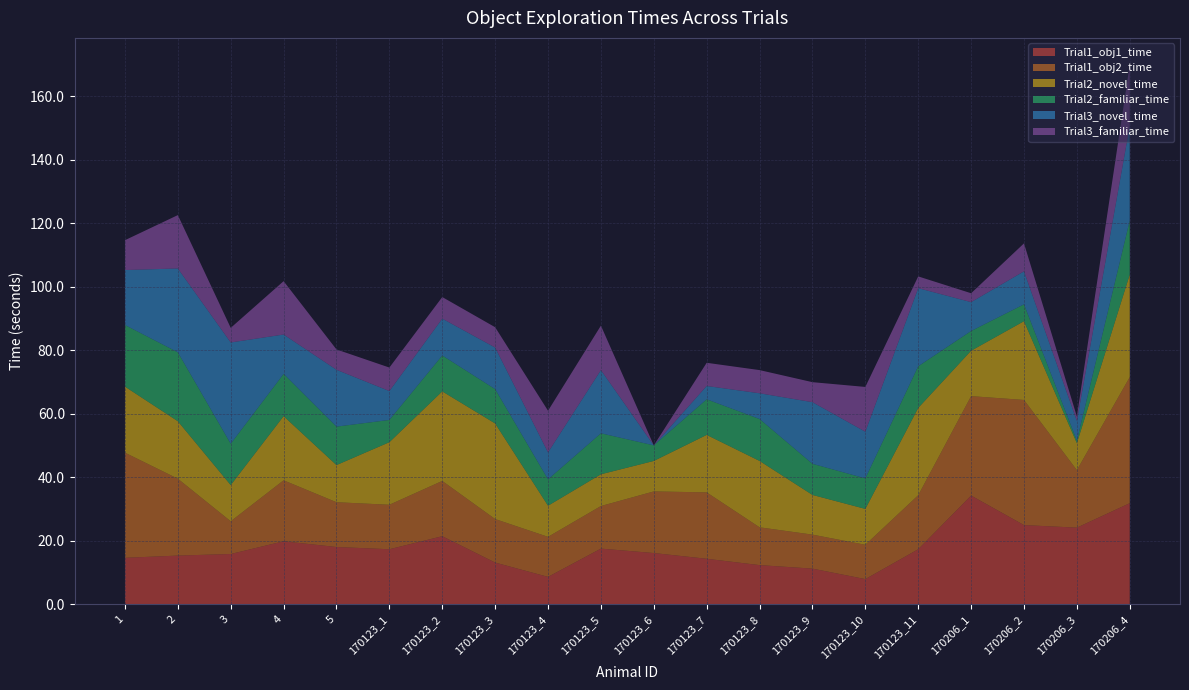

Reading left to right, transcribe all the data shown in this chart.

Trial1_obj1_time: 1=14.7	2=15.4	3=15.9	4=19.9	5=18.1	170123_1=17.4	170123_2=21.5	170123_3=13.2	170123_4=8.7	170123_5=17.6	170123_6=16.2	170123_7=14.4	170123_8=12.4	170123_9=11.3	170123_10=8.0	170123_11=17.4	170206_1=34.3	170206_2=25.0	170206_3=24.2	170206_4=31.9
Trial1_obj2_time: 1=33.1	2=24.2	3=10.3	4=19.2	5=14.1	170123_1=14.0	170123_2=17.4	170123_3=13.7	170123_4=12.6	170123_5=13.4	170123_6=19.4	170123_7=20.9	170123_8=11.9	170123_9=10.7	170123_10=10.8	170123_11=17.0	170206_1=31.3	170206_2=39.4	170206_3=18.1	170206_4=39.7
Trial2_novel_time: 1=20.8	2=18.1	3=11.4	4=20.2	5=11.7	170123_1=19.7	170123_2=28.2	170123_3=30.1	170123_4=9.8	170123_5=10.0	170123_6=9.6	170123_7=18.1	170123_8=20.9	170123_9=12.5	170123_10=11.3	170123_11=27.5	170206_1=14.3	170206_2=24.8	170206_3=8.5	170206_4=32.3
Trial2_familiar_time: 1=19.4	2=21.7	3=13.0	4=13.3	5=12.1	170123_1=7.0	170123_2=11.3	170123_3=10.8	170123_4=8.3	170123_5=12.9	170123_6=4.9	170123_7=11.2	170123_8=13.2	170123_9=9.8	170123_10=9.6	170123_11=13.1	170206_1=6.2	170206_2=5.3	170206_3=0.8	170206_4=17.0
Trial3_novel_time: 1=17.3	2=26.4	3=31.9	4=12.4	5=17.9	170123_1=9.1	170123_2=11.6	170123_3=13.1	170123_4=8.5	170123_5=19.9	170123_6=0.0	170123_7=4.2	170123_8=8.1	170123_9=19.4	170123_10=14.7	170123_11=24.6	170206_1=9.1	170206_2=10.4	170206_3=6.2	170206_4=29.8
Trial3_familiar_time: 1=9.4	2=16.8	3=4.6	4=16.8	5=6.4	170123_1=7.4	170123_2=6.8	170123_3=6.4	170123_4=13.1	170123_5=14.0	170123_6=0.0	170123_7=7.3	170123_8=7.3	170123_9=6.3	170123_10=14.1	170123_11=3.7	170206_1=2.8	170206_2=8.8	170206_3=1.4	170206_4=19.2